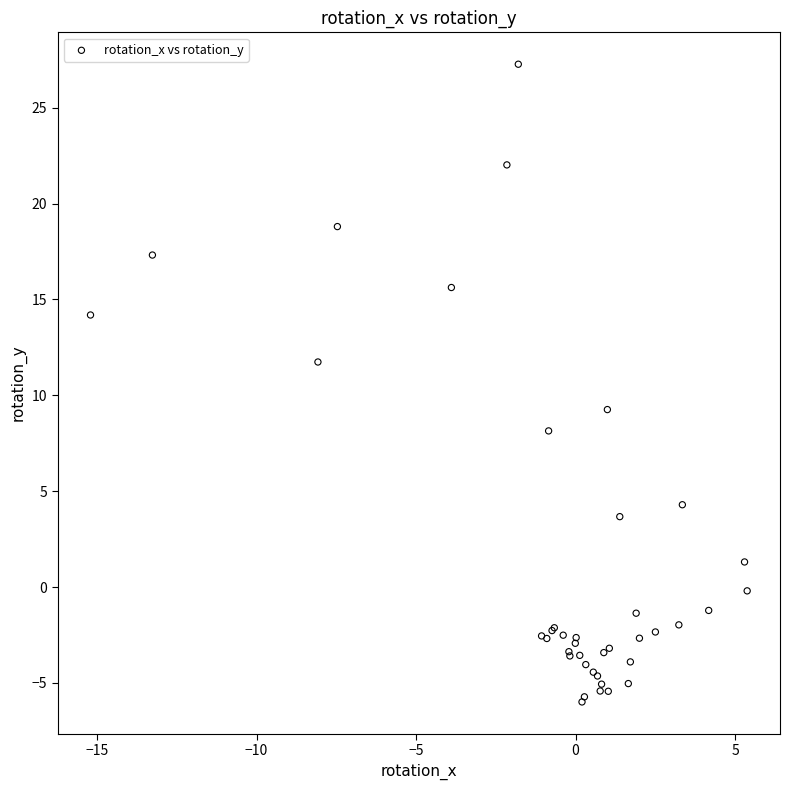

What Y value in the scatter plot is closest to 10?

9.3